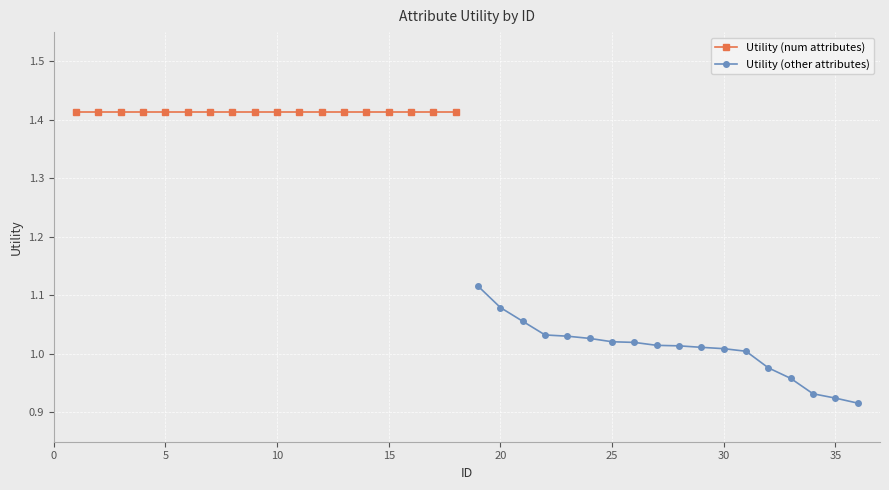

Rank the series by their maximum value, from highest to lowest.

Utility (num attributes), Utility (other attributes)